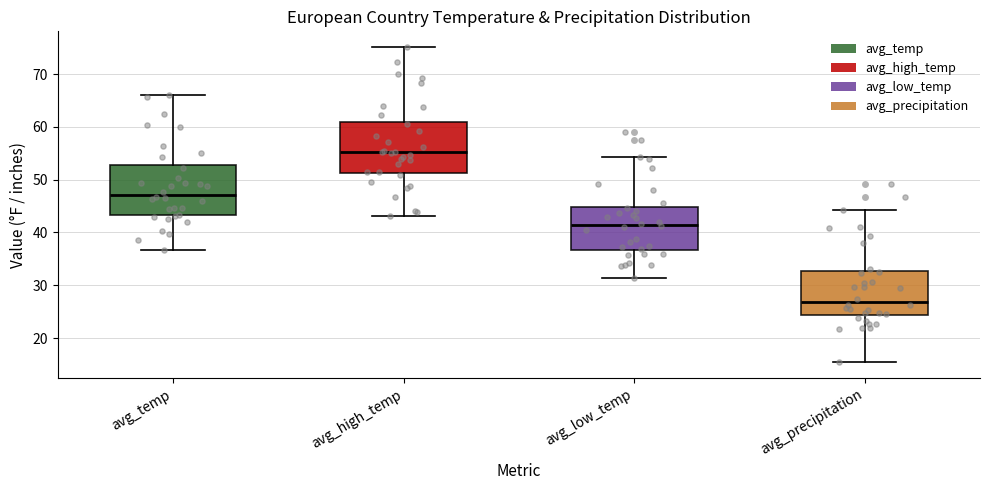

Which box has the highest median line?

avg_high_temp